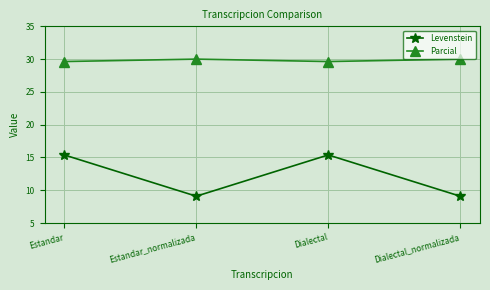

What is the highest value of the Levenstein series?

15.4